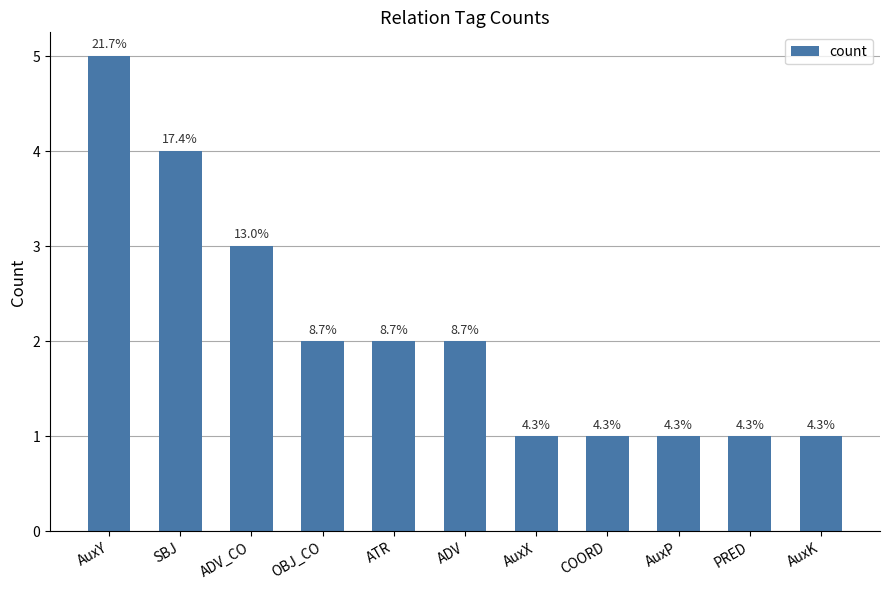

Reading right to left, extract all data points from this chart.

AuxK=1	PRED=1	AuxP=1	COORD=1	AuxX=1	ADV=2	ATR=2	OBJ_CO=2	ADV_CO=3	SBJ=4	AuxY=5